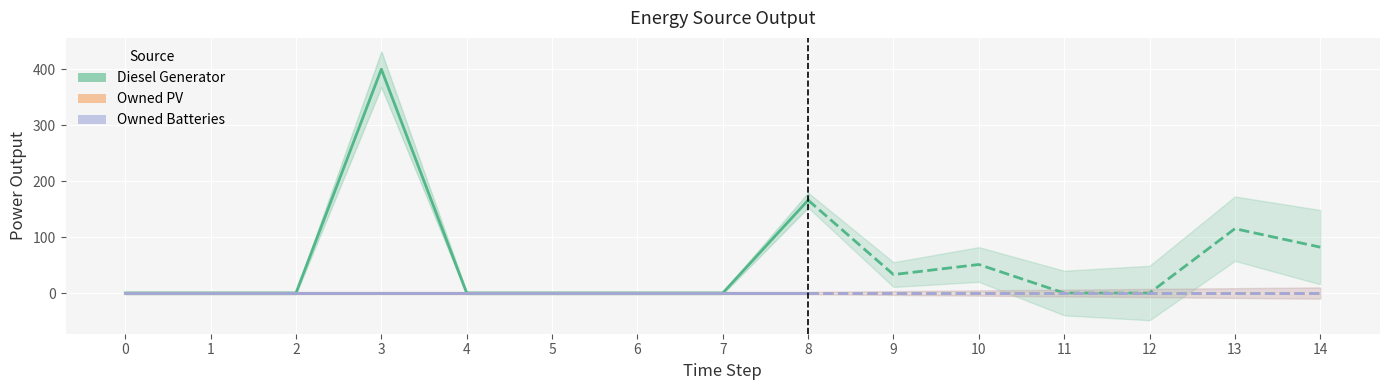

Is it true that Diesel Generator equals 166 at 8?

True